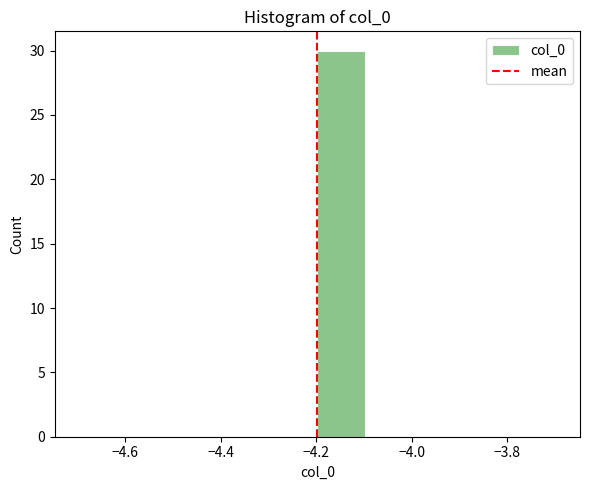

Which range on the x-axis has the tallest bar?

-4.2 to -4.1